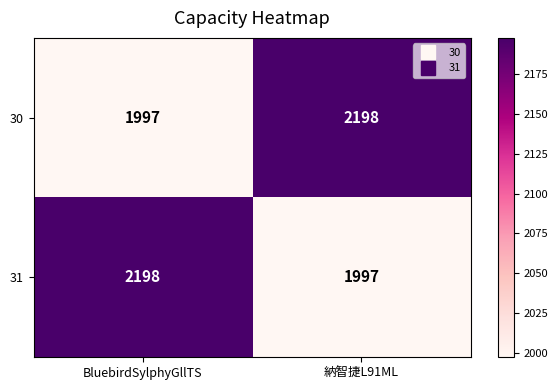

Is it true that 30 equals 536 at BluebirdSylphyGllTS?

False